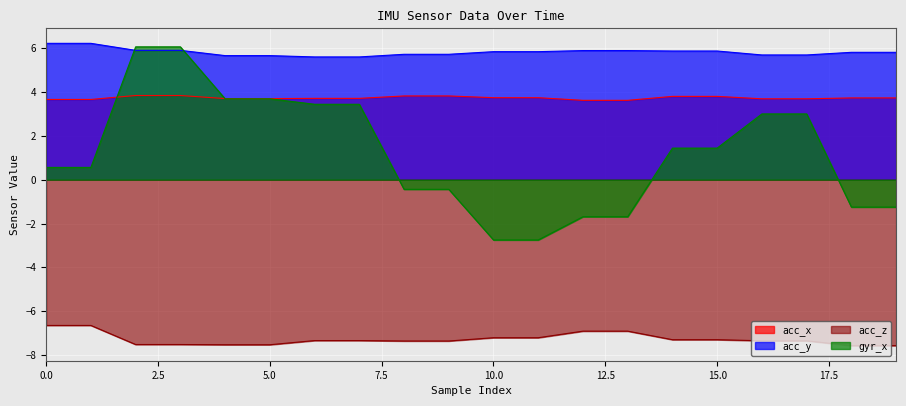

At which category is the sum across all series the highest?

2